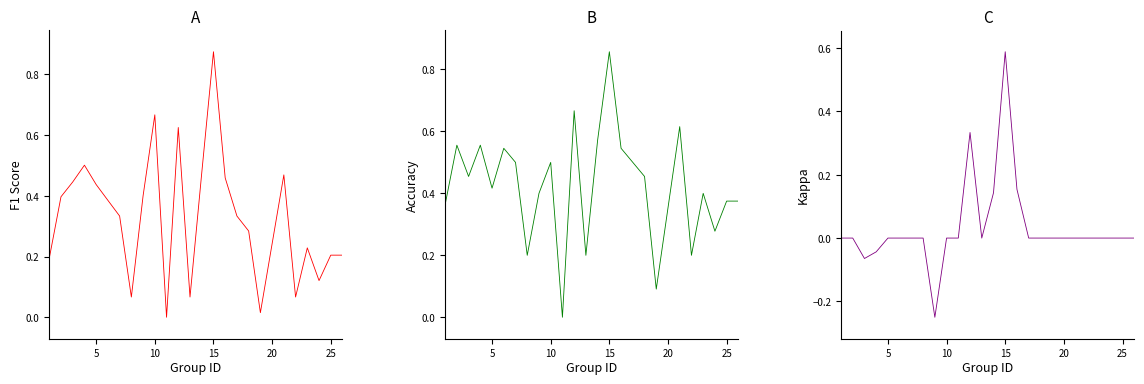

How many values in kappa are below zero?

3